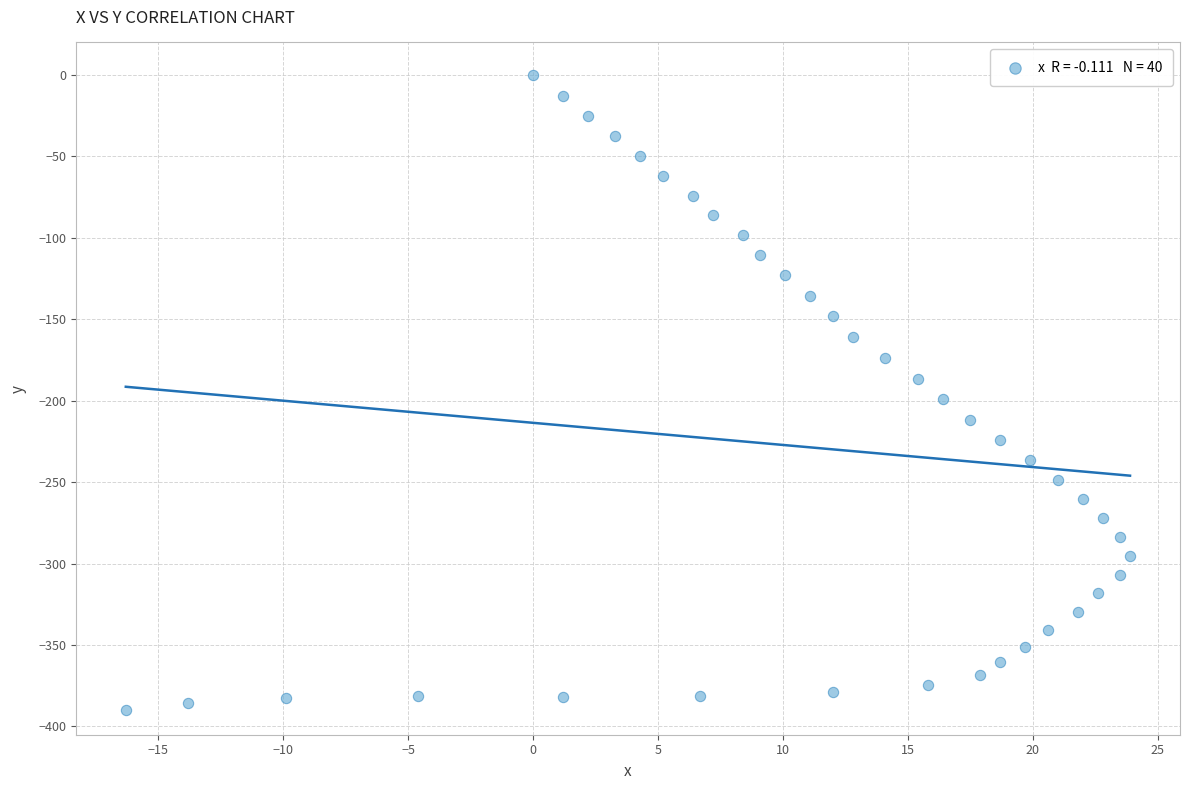

What is the range of Y values (max minus min)?

390.1